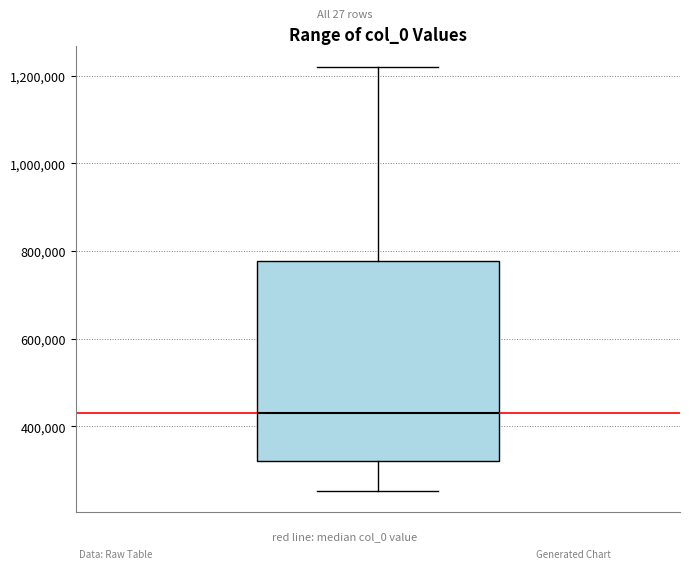

Transcribe this box plot: give where the median line is, the range the box spans, and where the two whiskers end, as read against the y-axis. The values are not printed on the chart, so give them approximately, as read against the axis.

median 420000, box 320000 to 780000, whiskers 260000 to 1220000